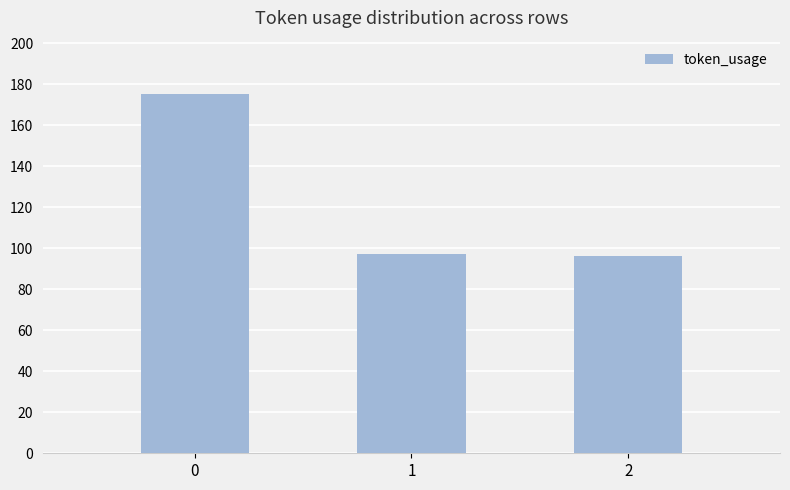

What is the change in value from 0 to 2?

-79